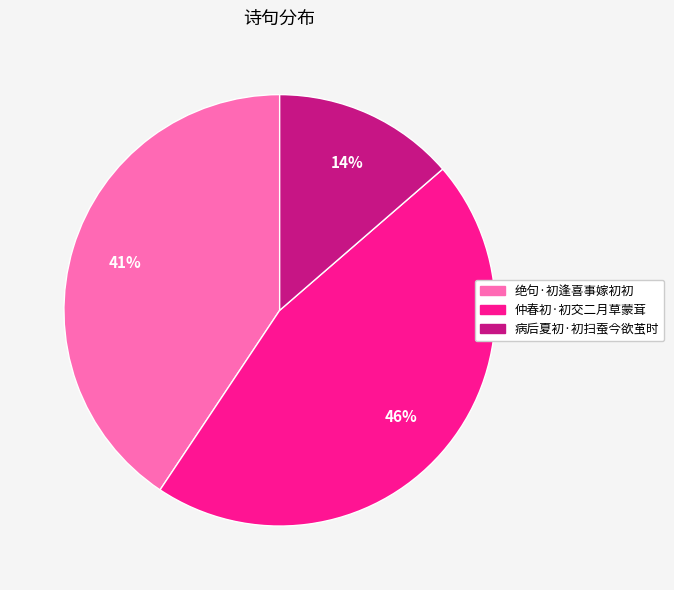

Do 病后夏初·初扫蚕今欲茧时 and 绝句·初逢喜事嫁初初 together represent more than half of the pie?

Yes